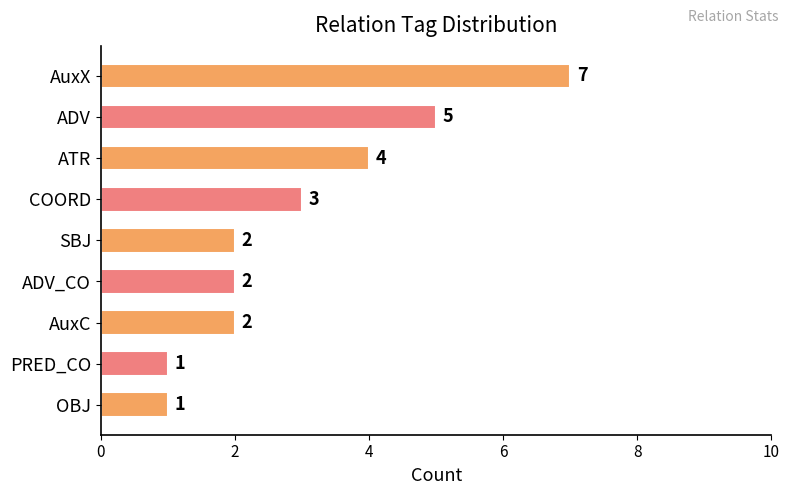

Where is the data nearest to the value 4?

ATR